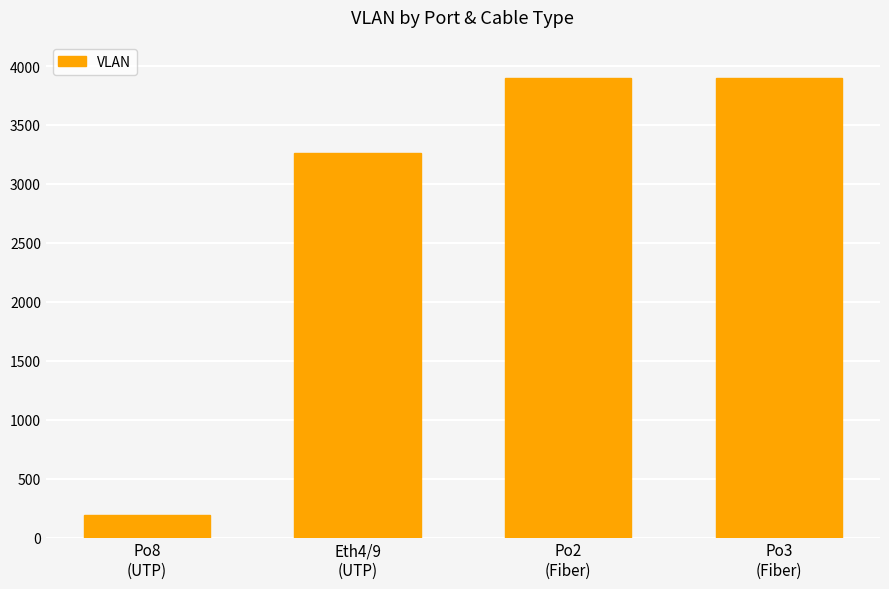

What is the maximum value shown in the chart?

3901